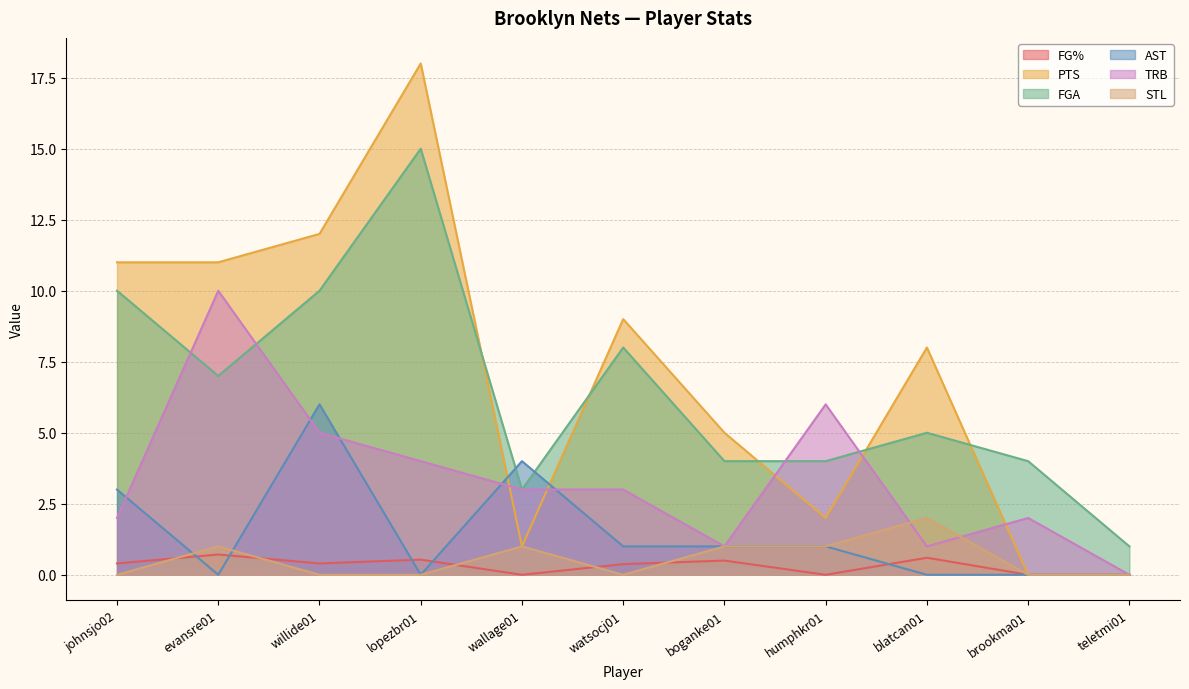

The TRB series shows 3.0 at wallage01. True or false?

True